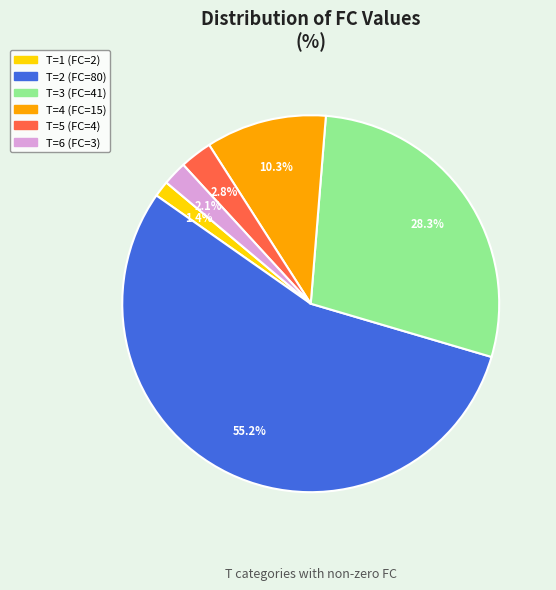

Does any single category account for the majority?

Yes